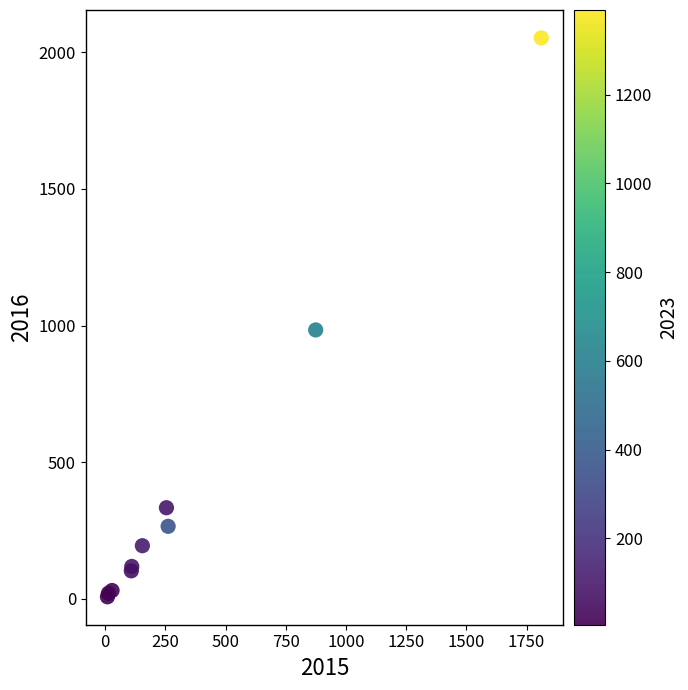

What Y value in the scatter plot is closest to 1030?

984